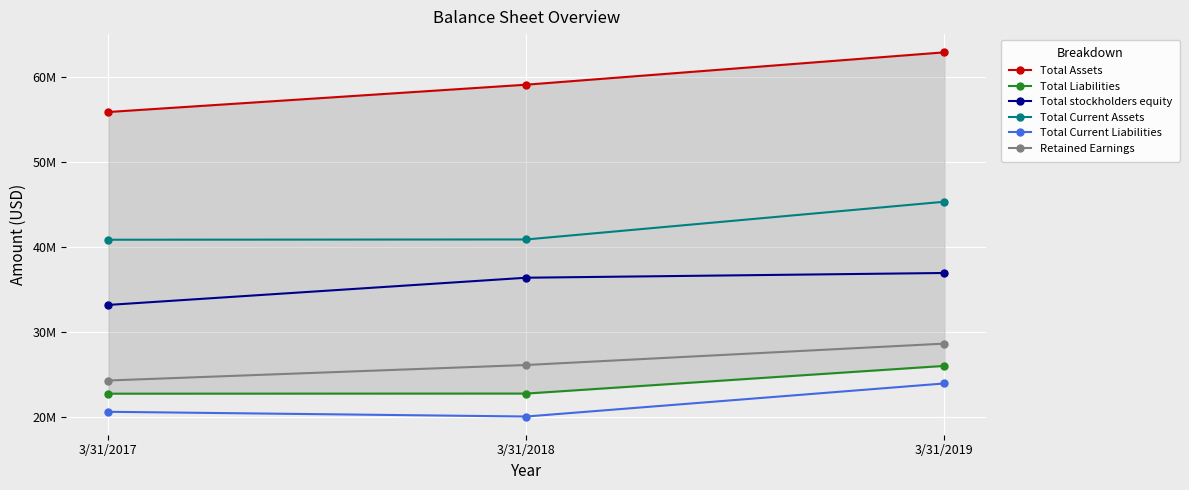

The value of Retained Earnings at 3/31/2018 is 26075000. True or false?

True